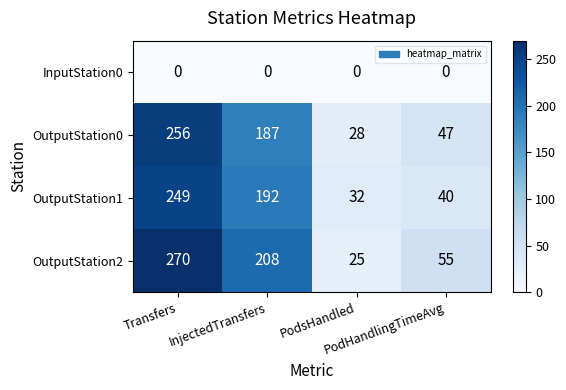

What is the sum of all OutputStation0 values?

518